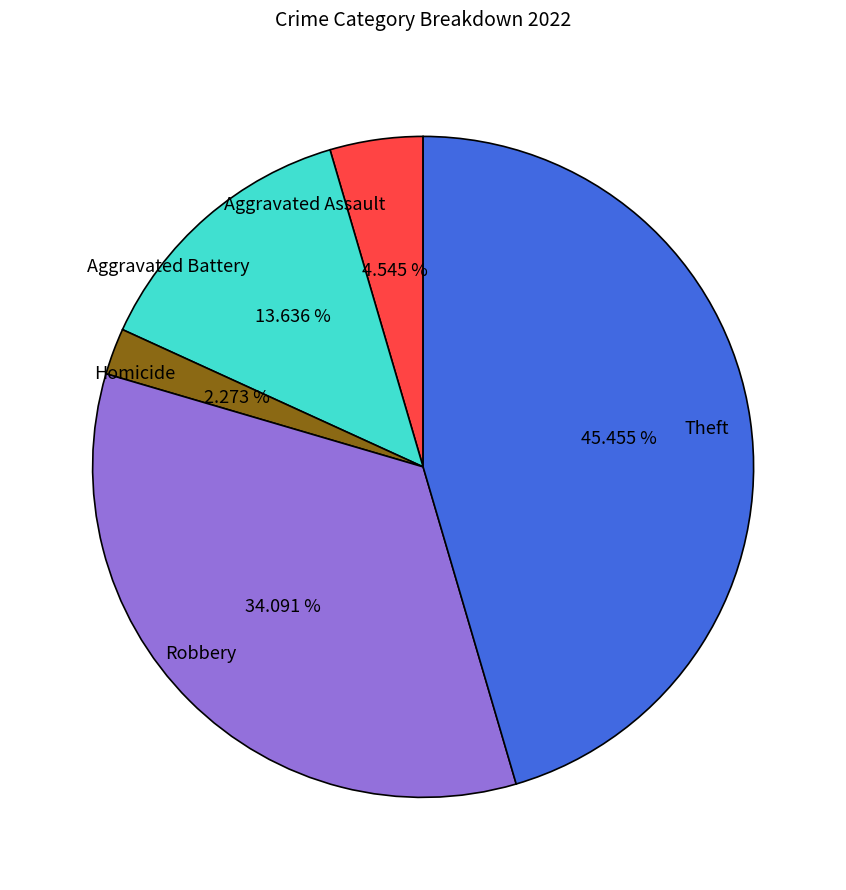

Combined, do Robbery and Aggravated Battery account for over 50%?

No